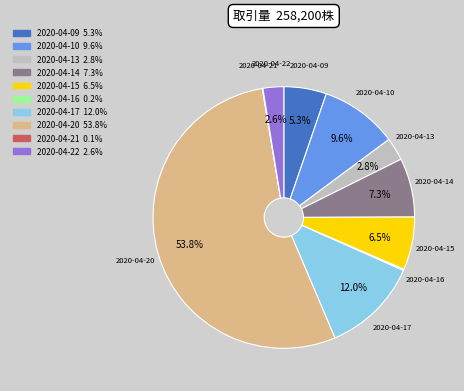

The 2020-04-09 slice represents 5% of the pie. True or false?

True